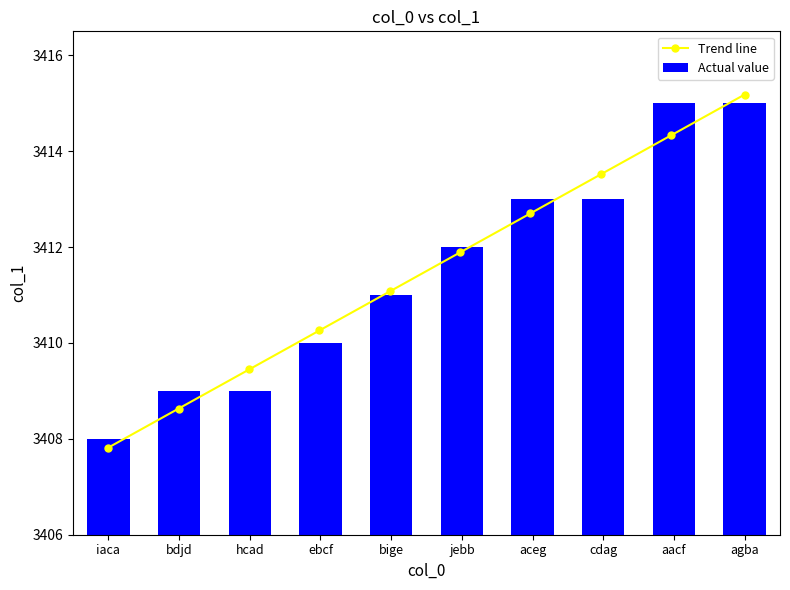

At which category does the chart reach its peak across all series?

aacf